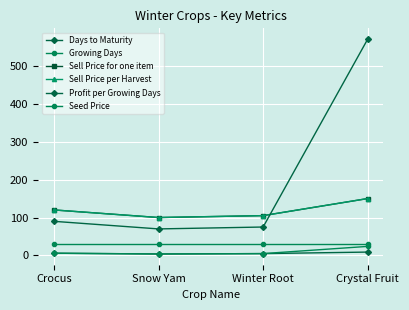

What is the maximum value shown in the chart?

570